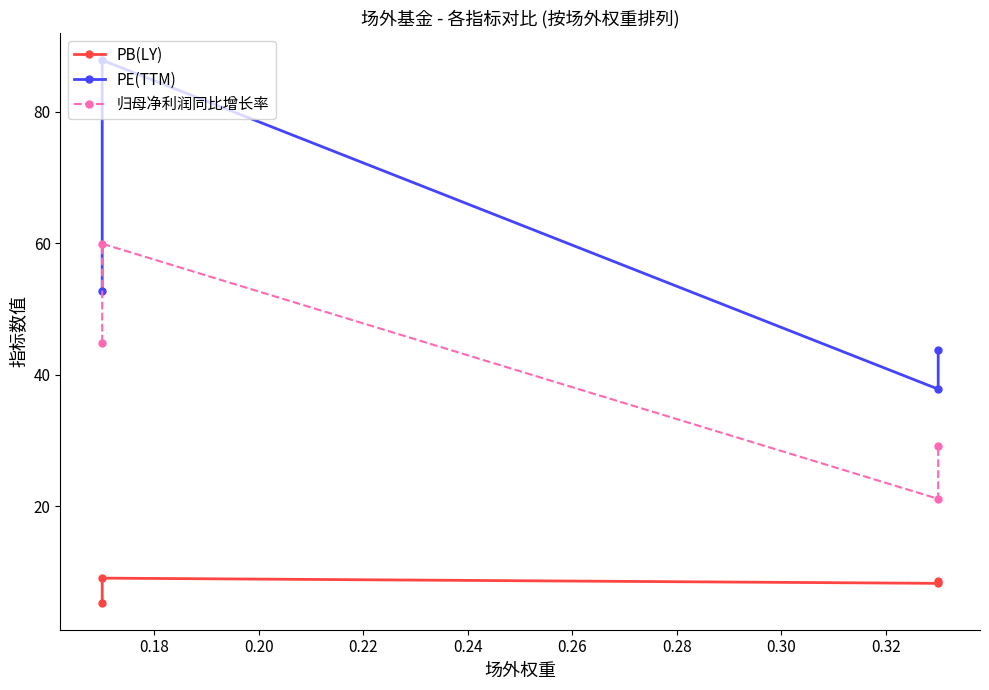

How many values in the PE(TTM) series are below 52?

2